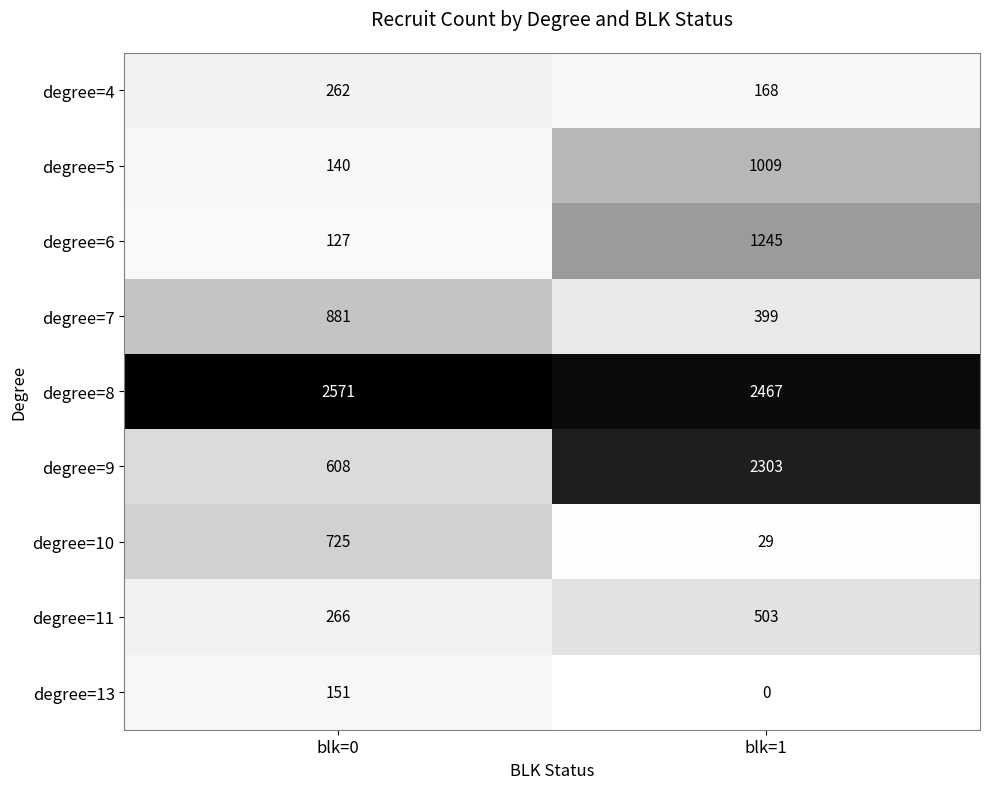

Rank the series at blk=1 from highest to lowest value.

degree=8, degree=9, degree=6, degree=5, degree=11, degree=7, degree=4, degree=10, degree=13